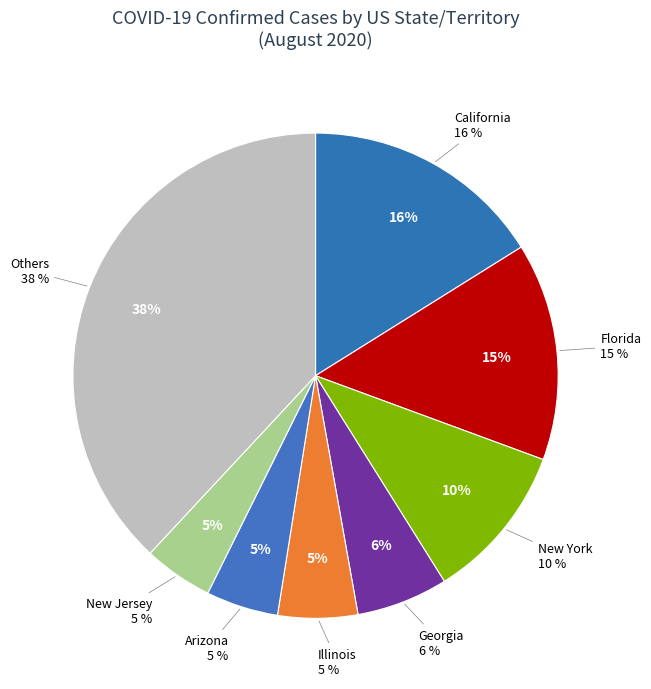

Does Missouri account for over 50% of the chart?

No